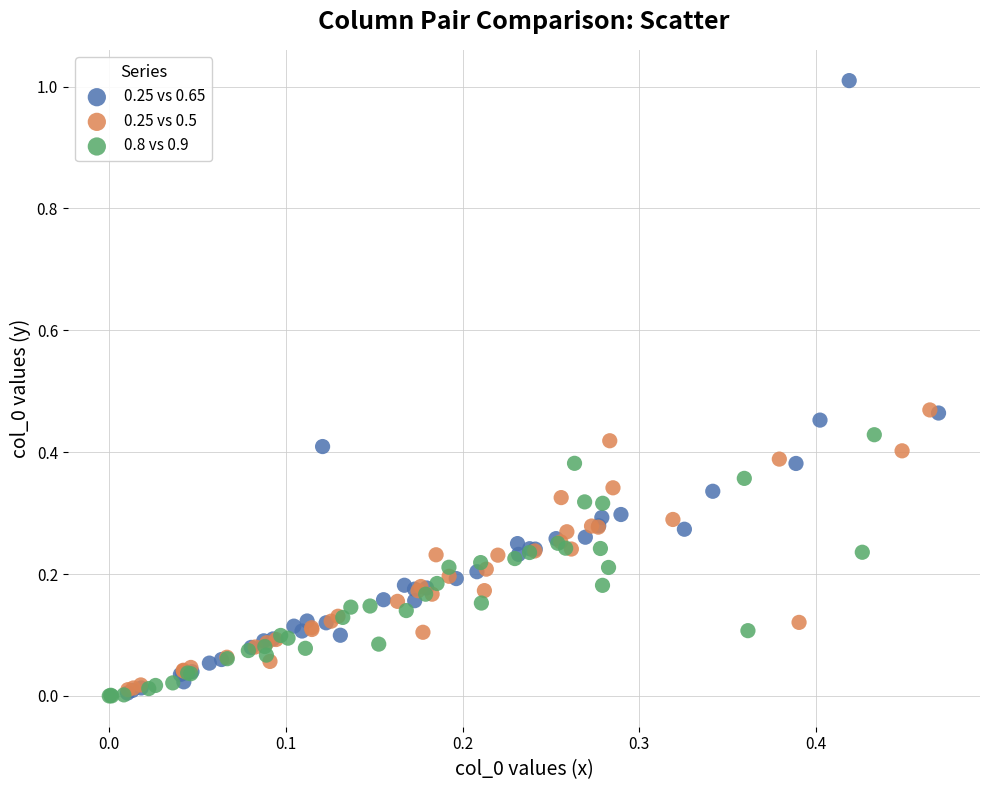

Which series reaches the maximum Y coordinate?

0.25 vs 0.65